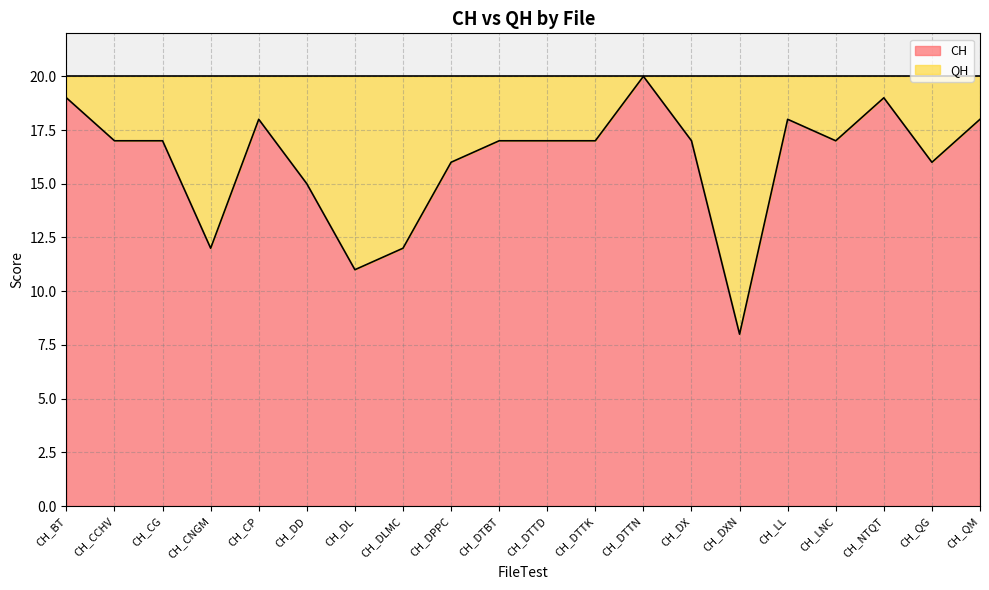

How many data points does each series have?

20